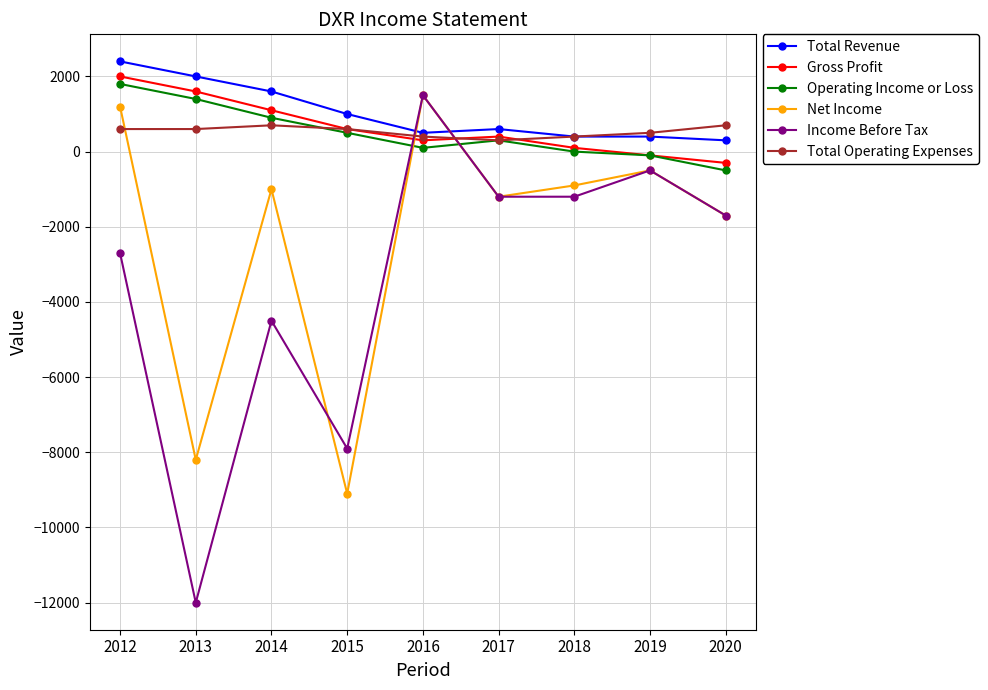

At which label does Income Before Tax reach its minimum?

2013